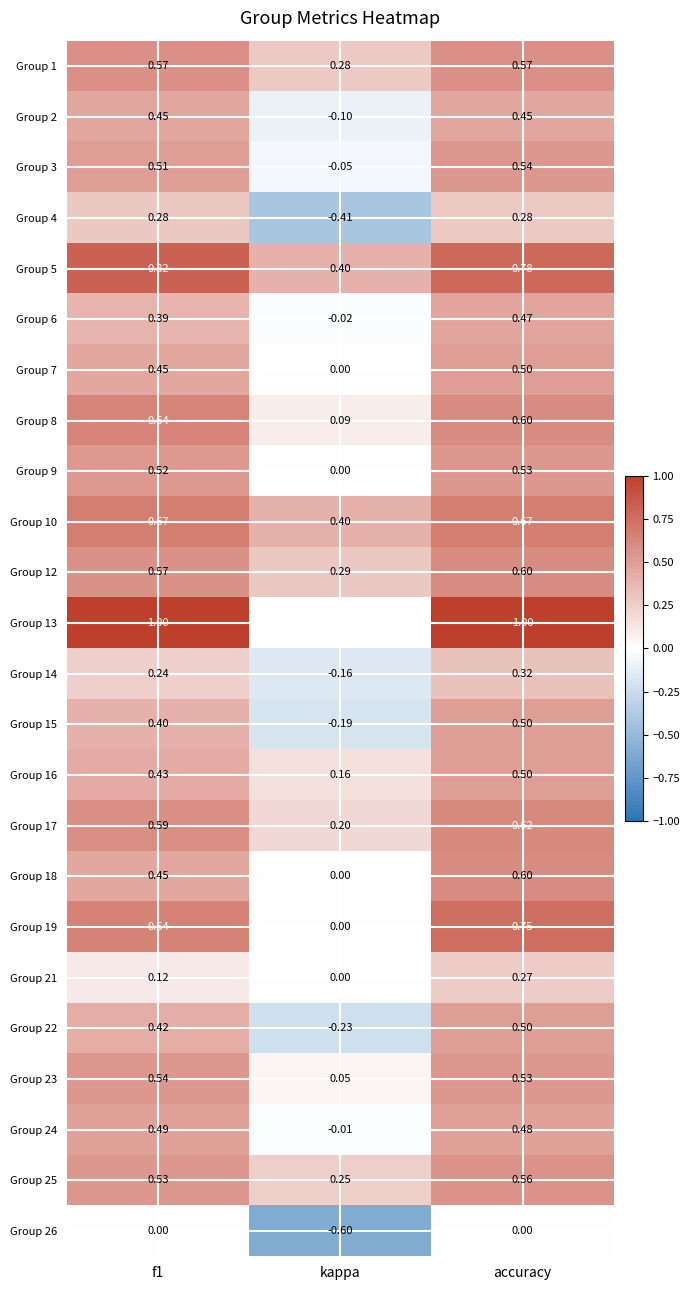

Which category has the lowest value in the Group 22 series?

kappa